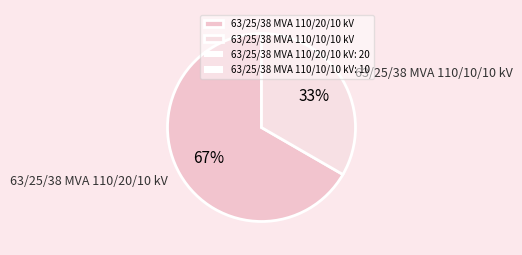

What percentage is the 63/25/38 MVA 110/10/10 kV slice, to the nearest percent?

33%